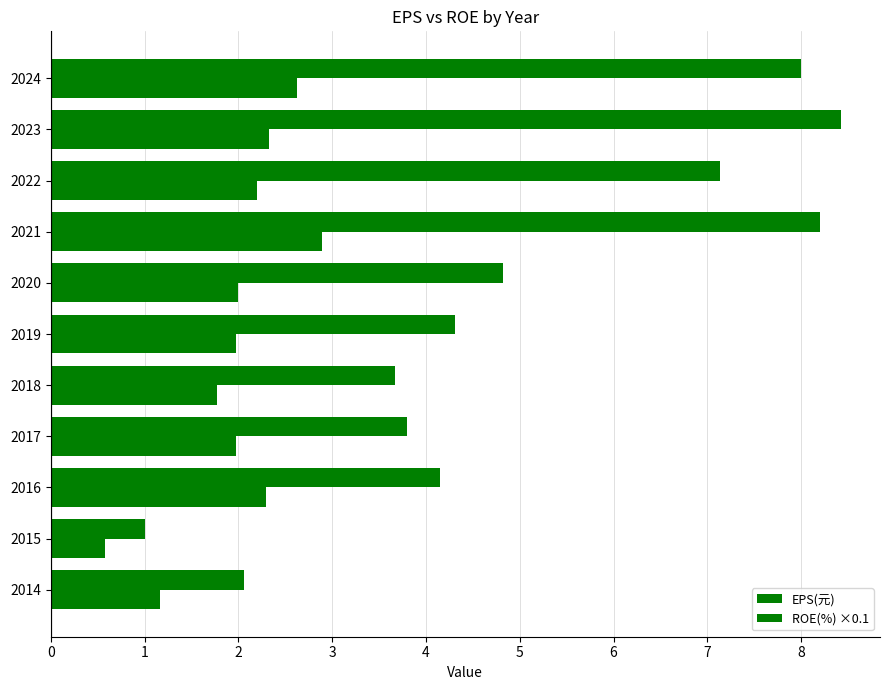

What is the value of the ROE(%) ×0.1 bar at the 2nd from the left?

0.6